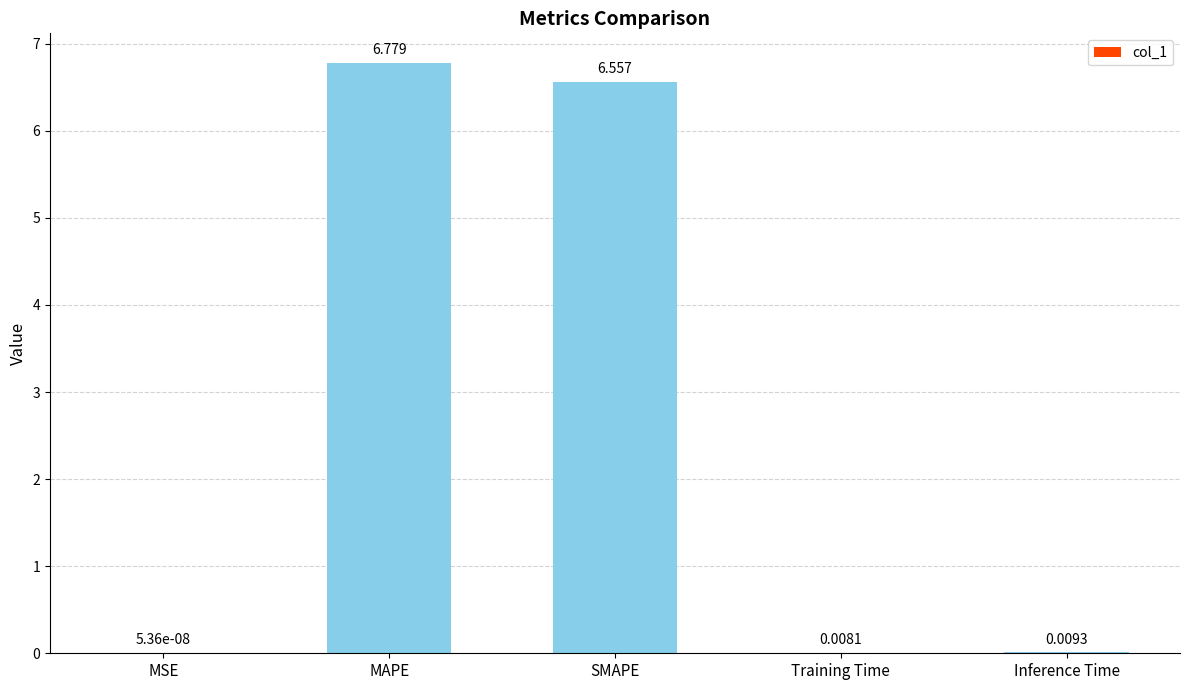

Between Training Time and MAPE, which is larger?

MAPE